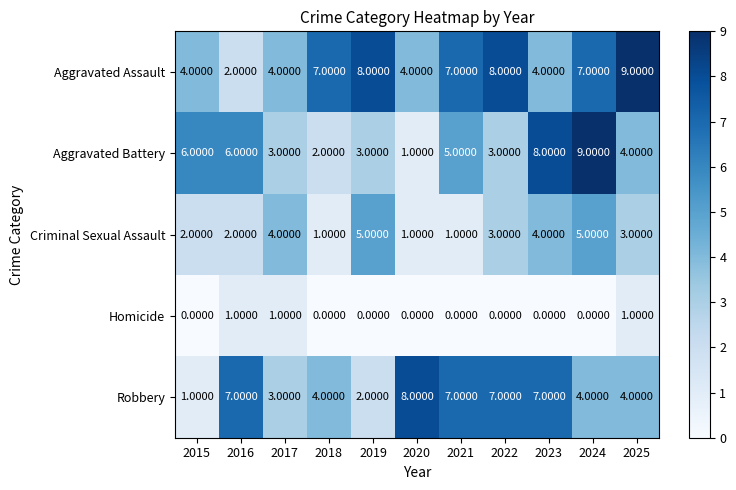

Which series has the largest range (max minus min)?

Aggravated Battery